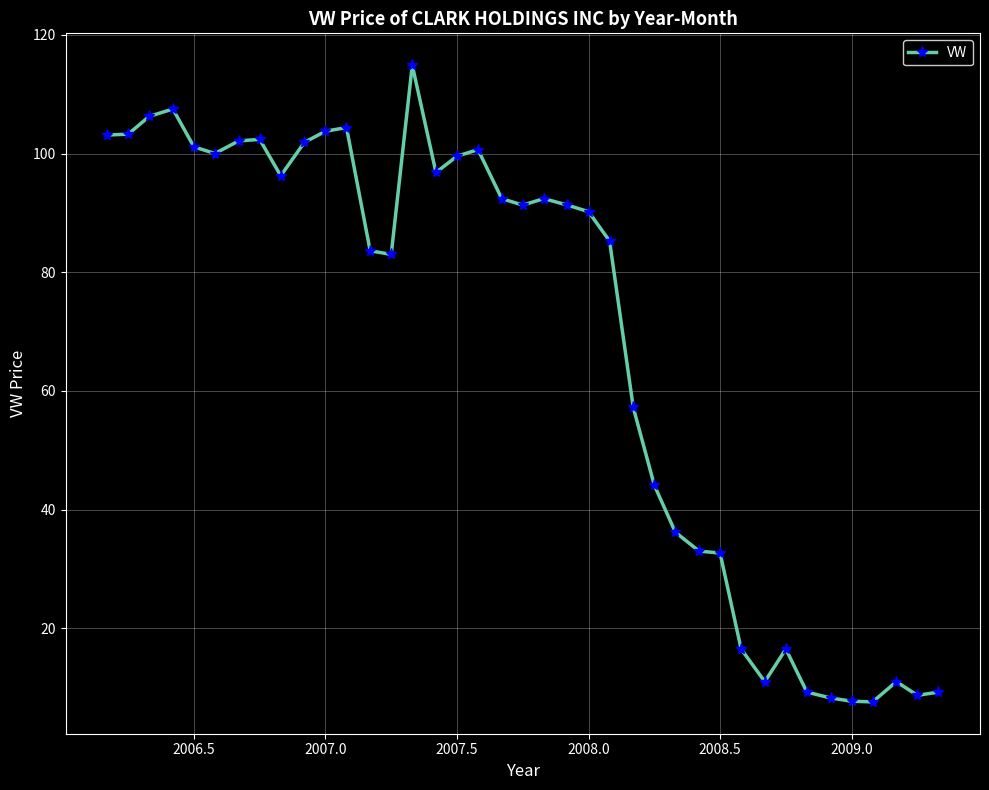

What is the difference between the second highest and second lowest values?

99.8